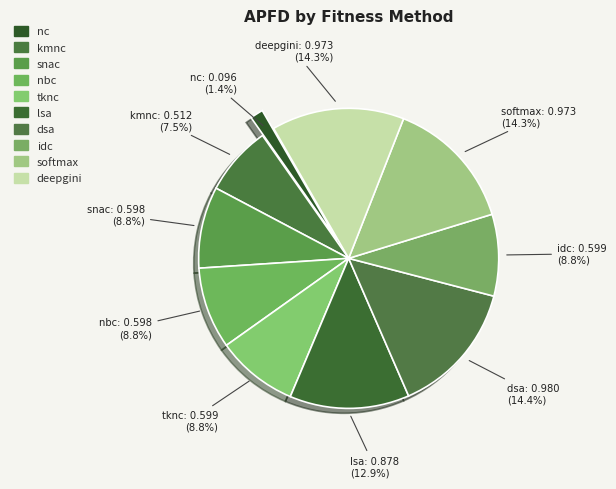

Count the number of slices in the pie.

10